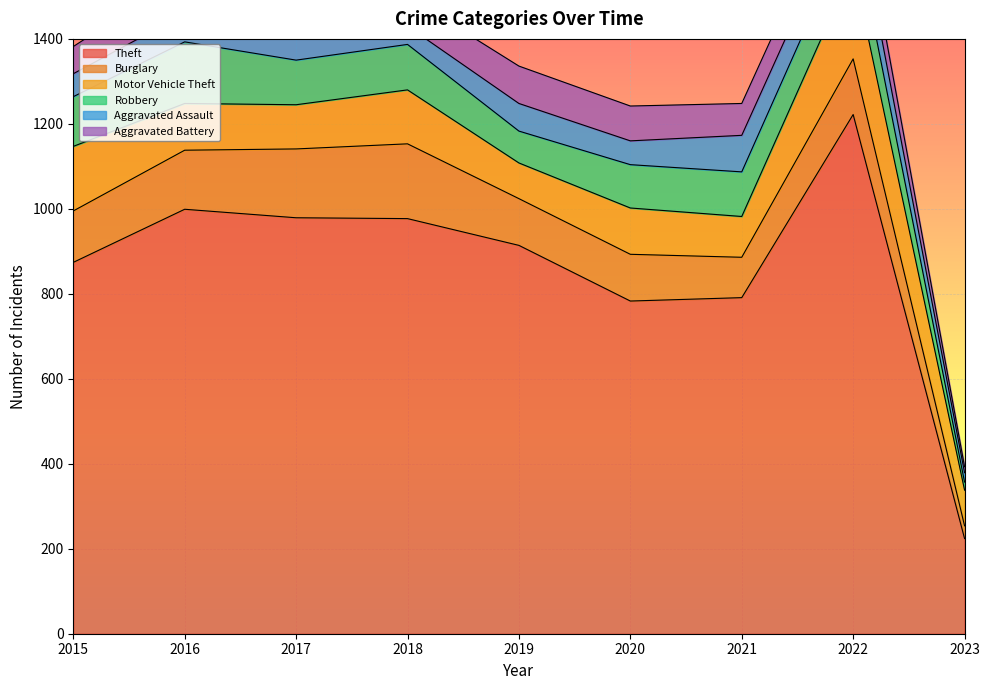

Reading left to right, what are all the values shown in this chart?

Theft: 874	999	979	977	914	783	791	1222	224
Burglary: 121	139	162	176	110	110	95	131	30
Motor Vehicle Theft: 152	110	104	127	84	109	96	216	84
Robbery: 117	145	105	107	75	102	105	107	19
Aggravated Assault: 54	66	72	43	65	56	86	77	22
Aggravated Battery: 64	93	83	70	88	82	75	71	14